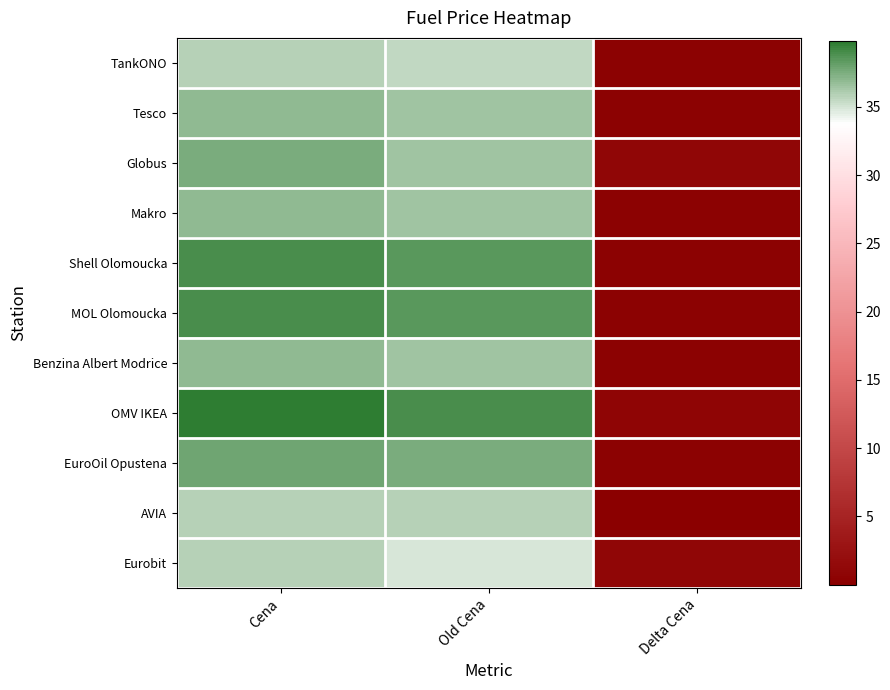

Reading left to right, what are all the values shown in this chart?

TankONO: Cena=35.9	Old Cena=35.5	Delta Cena=0.4
Tesco: Cena=36.9	Old Cena=36.5	Delta Cena=0.4
Globus: Cena=37.5	Old Cena=36.5	Delta Cena=1.0
Makro: Cena=36.9	Old Cena=36.5	Delta Cena=0.4
Shell Olomoucka: Cena=38.9	Old Cena=38.5	Delta Cena=0.4
MOL Olomoucka: Cena=38.9	Old Cena=38.5	Delta Cena=0.4
Benzina Albert Modrice: Cena=36.9	Old Cena=36.5	Delta Cena=0.4
OMV IKEA: Cena=39.8	Old Cena=38.9	Delta Cena=0.9
EuroOil Opustena: Cena=37.9	Old Cena=37.5	Delta Cena=0.4
AVIA: Cena=35.9	Old Cena=35.9	Delta Cena=0.0
Eurobit: Cena=35.9	Old Cena=34.9	Delta Cena=1.0